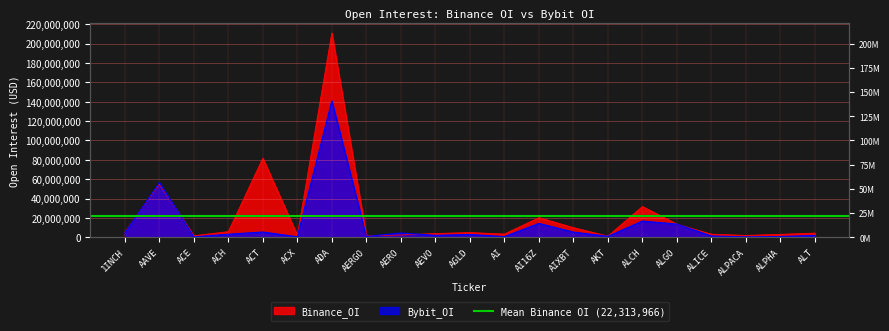

Reading left to right, what are all the values shown in this chart?

Binance_OI: 1INCH=5226609	AAVE=54906696	ACE=1666508	ACH=5901450	ACT=81714720	ACX=2170469	ADA=210993007	AERGO=1498434	AERO=2476095	AEVO=3936207	AGLD=4952248	AI=3389474	AI16Z=20343977	AIXBT=10024246	AKT=1266232	ALCH=31823554	ALGO=13563020	ALICE=3270547	ALPACA=1975013	ALPHA=3102014	ALT=4392772
Bybit_OI: 1INCH=4409360	AAVE=56607349	ACE=568334	ACH=3212605	ACT=5515087	ACX=585707	ADA=140839191	AERGO=917343	AERO=4497735	AEVO=2074244	AGLD=2954556	AI=802166	AI16Z=14395262	AIXBT=5444734	AKT=1067227	ALCH=16796448	ALGO=13716556	ALICE=1407779	ALPACA=527865	ALPHA=870263	ALT=1932297